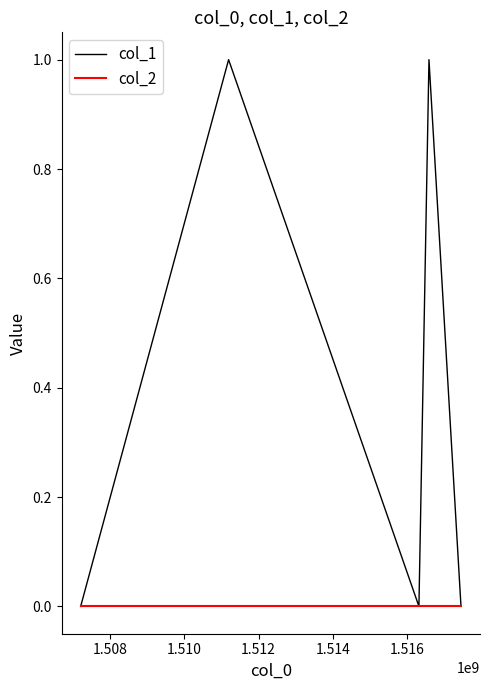

Rank the series by their maximum value, from highest to lowest.

col_1, col_2